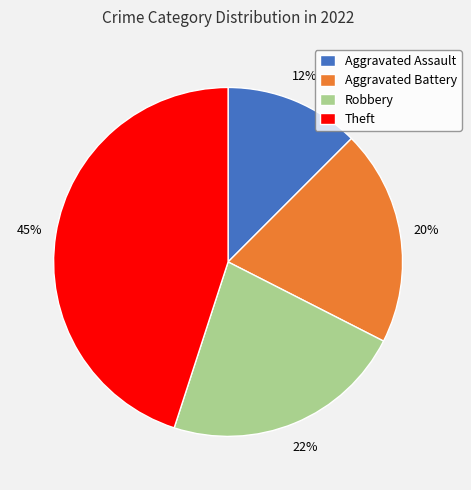

Is the sum of Aggravated Battery and Robbery greater than half?

No